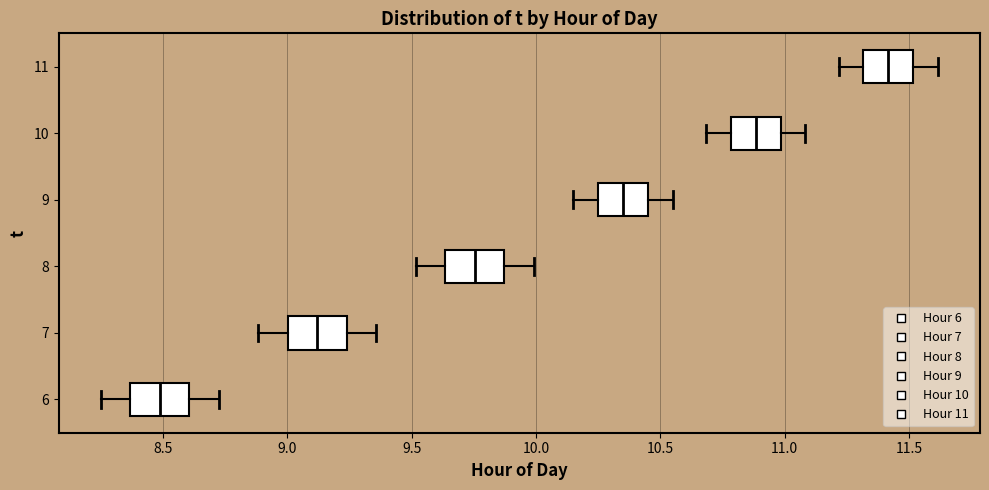

Which box has the furthest to the right median line?

11